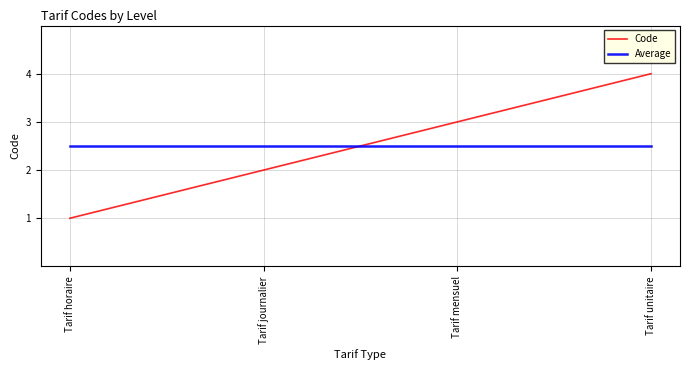

Reading right to left, list all the values displayed in this chart.

Code: Tarif unitaire=4.0	Tarif mensuel=3.0	Tarif journalier=2.0	Tarif horaire=1.0
Average: Tarif unitaire=2.5	Tarif mensuel=2.5	Tarif journalier=2.5	Tarif horaire=2.5